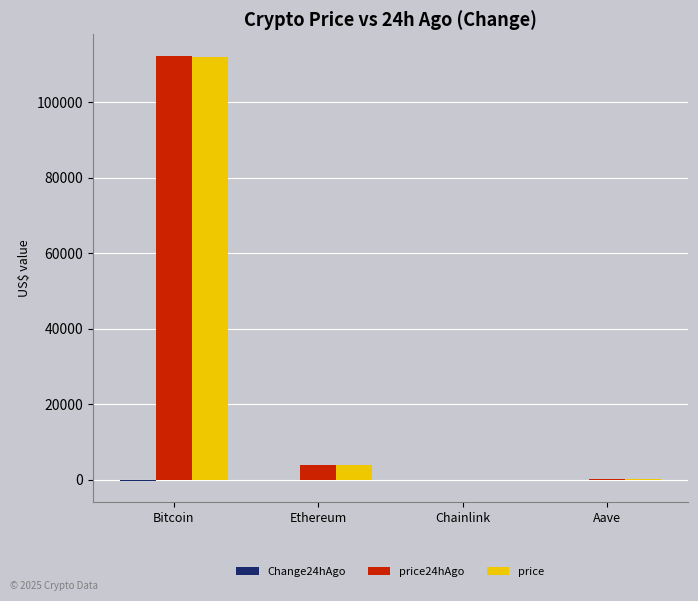

Which category has the highest value across all series?

Bitcoin